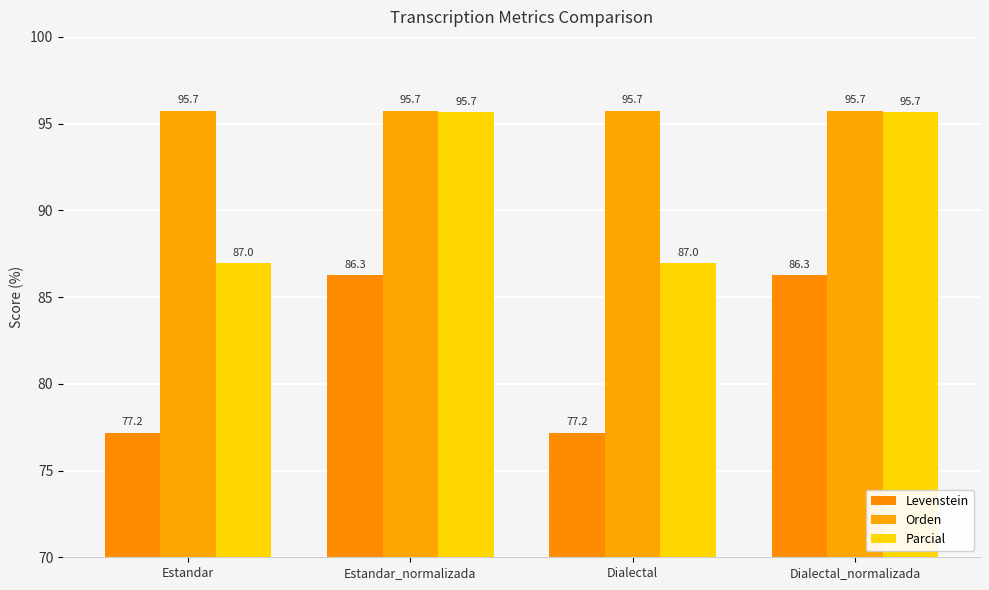

What is the label of the 1st bar from the right?

Dialectal_normalizada